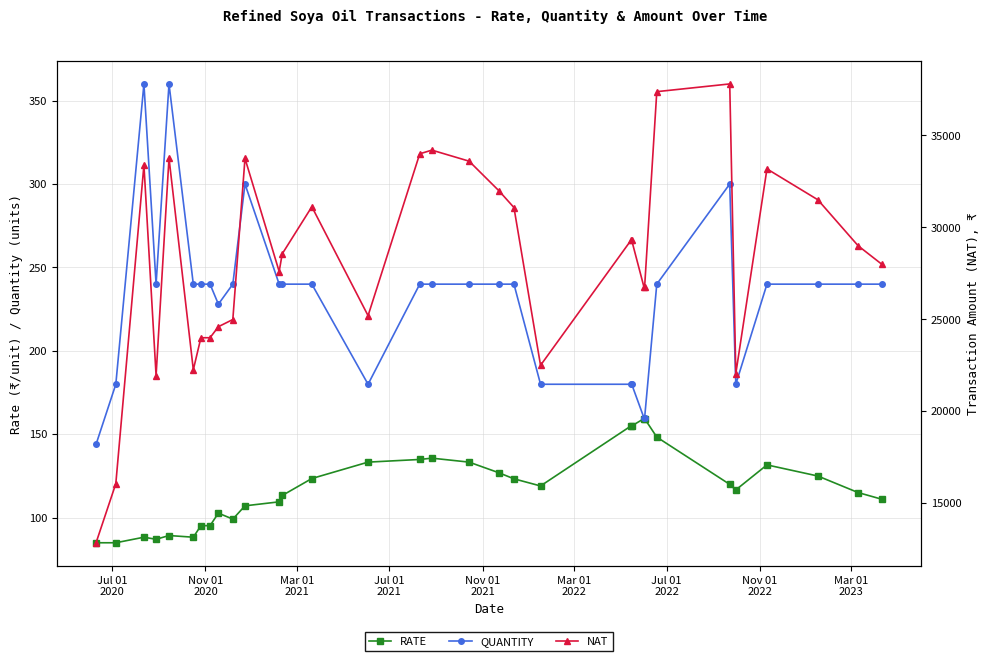

What is the value of the RATE point at the 14th from the left?

123.5